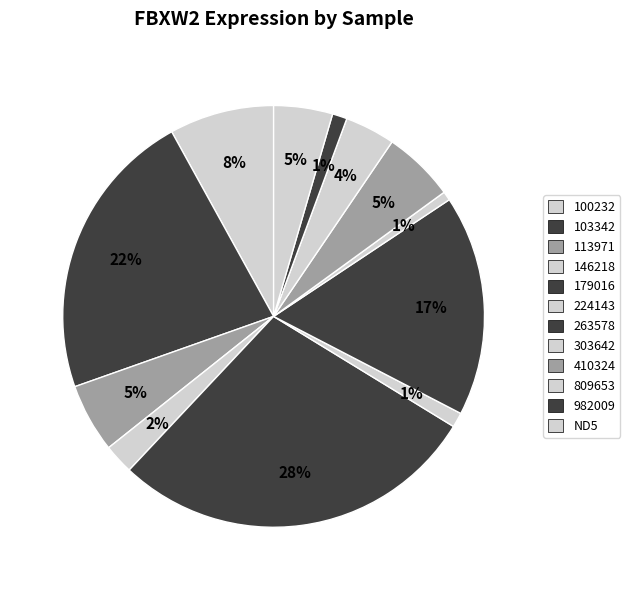

What percentage is the ND5 slice, to the nearest percent?

5%